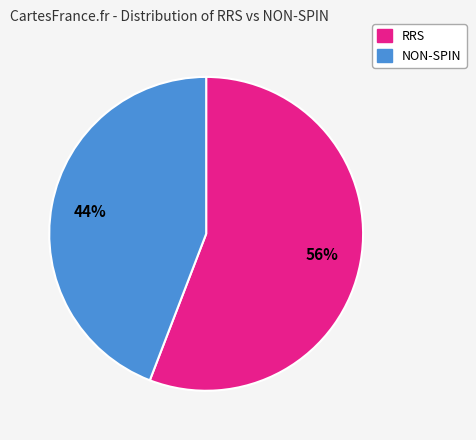

To the nearest percent, what is the difference between the RRS and NON-SPIN slice percentages?

12%